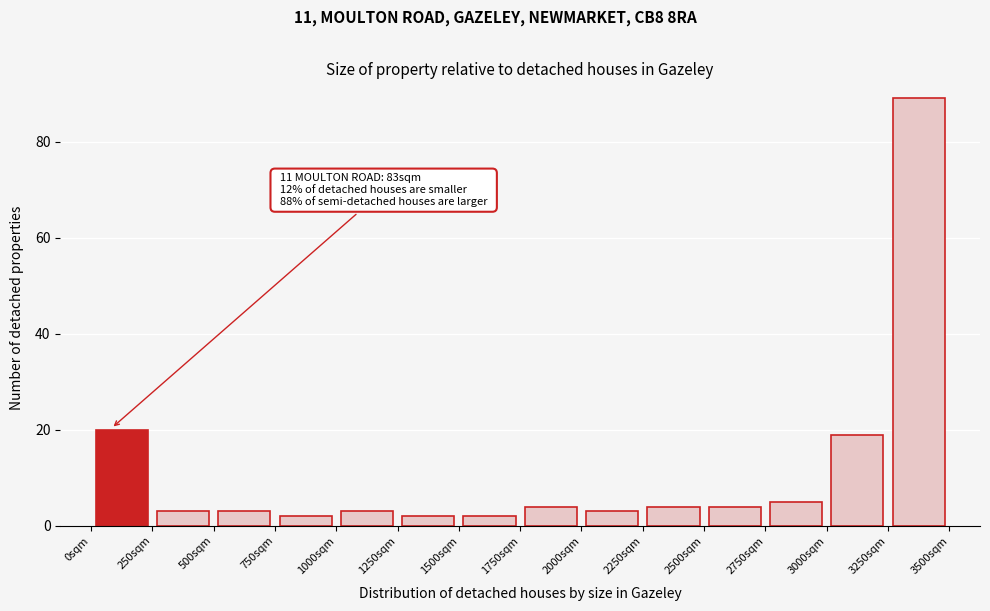

Over which range of the x-axis is the bar tallest?

3250 to 3500